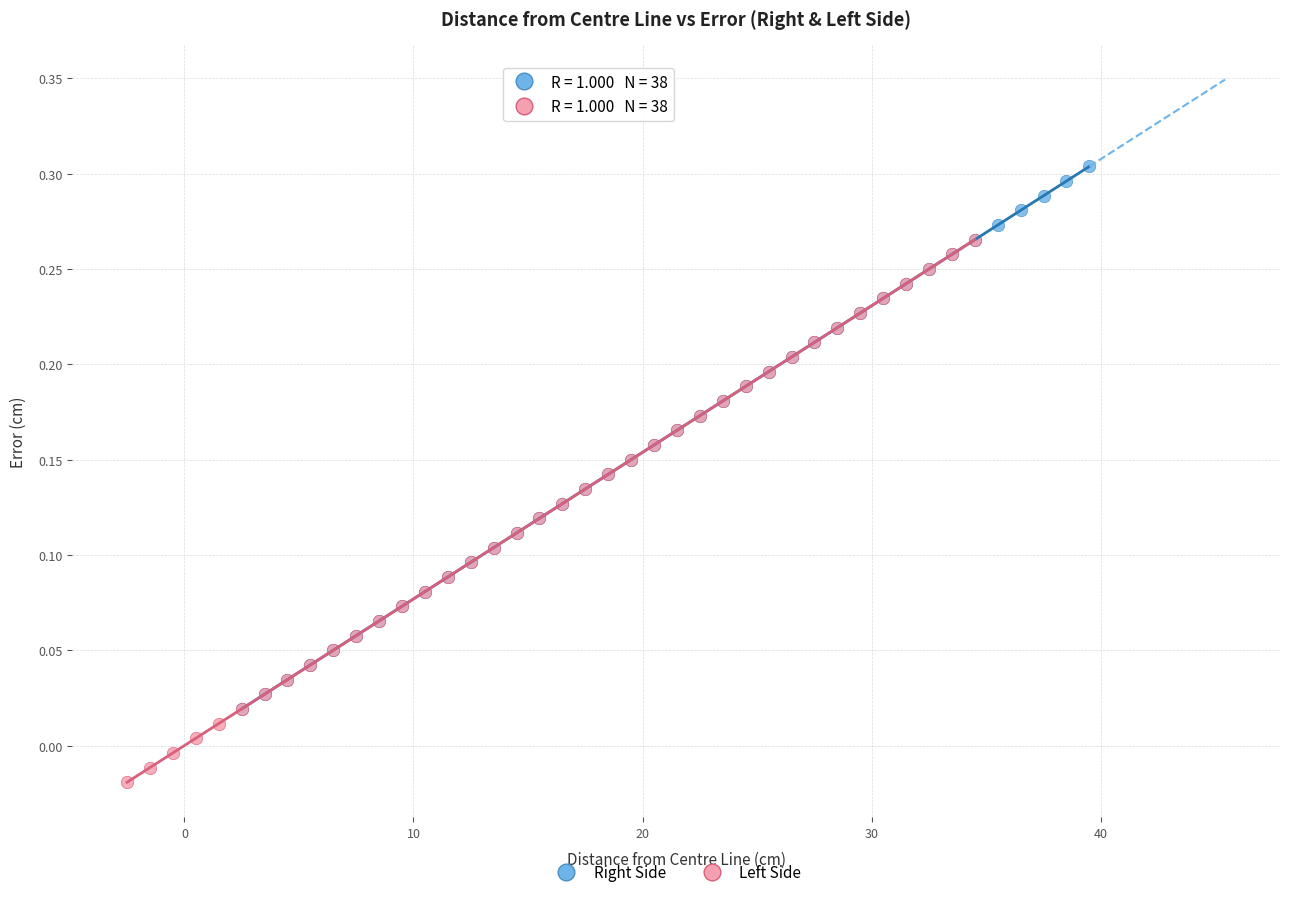

Which series contains the highest Y value?

Right Side